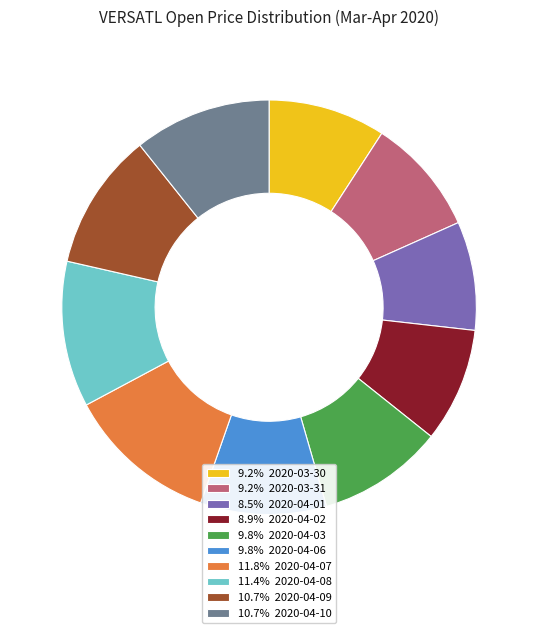

Is the sum of 8.5% 2020-04-01 and 9.2% 2020-03-31 greater than half?

No